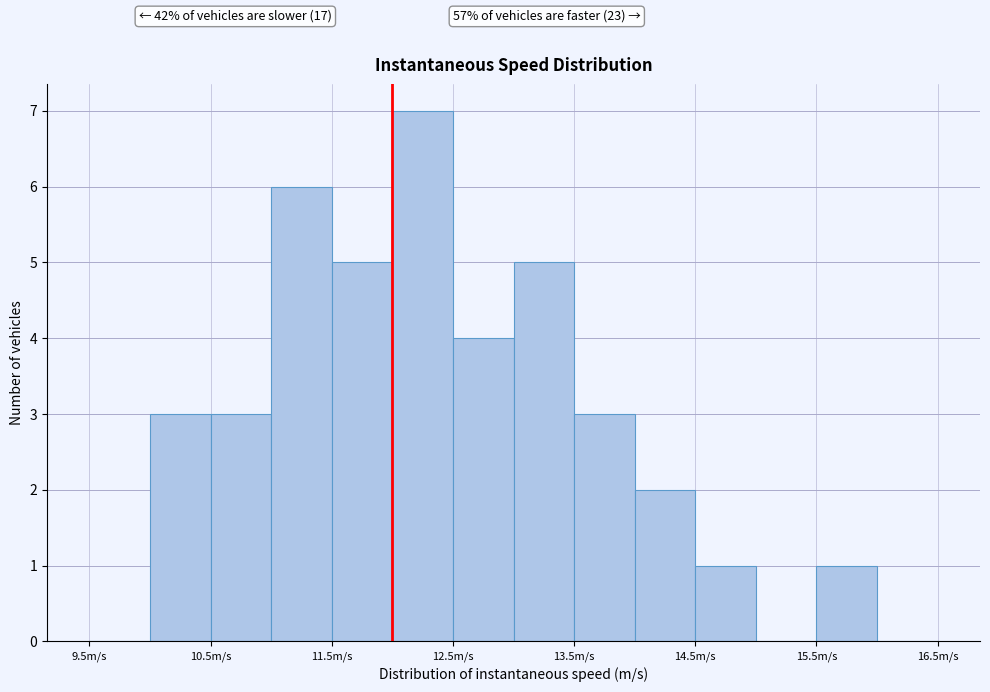

Which range on the x-axis has the tallest bar?

12.0 to 12.5